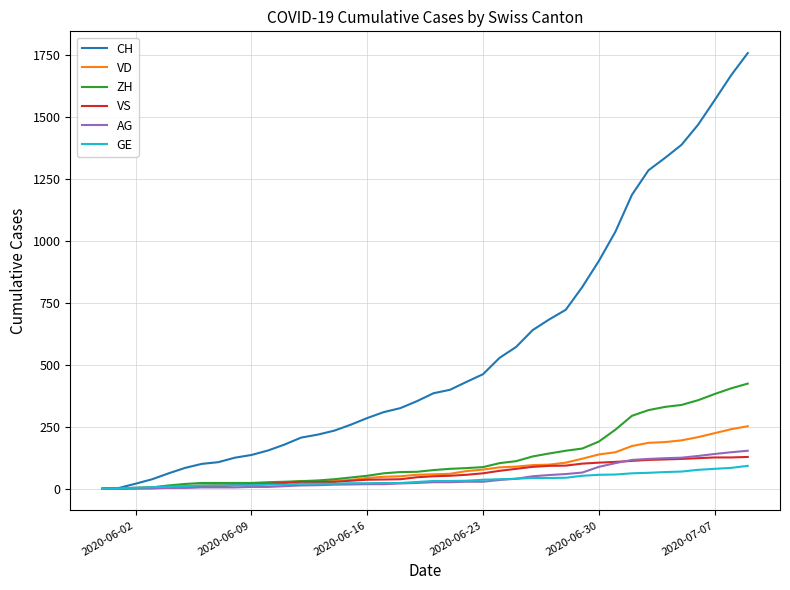

Which series has the largest range (max minus min)?

CH